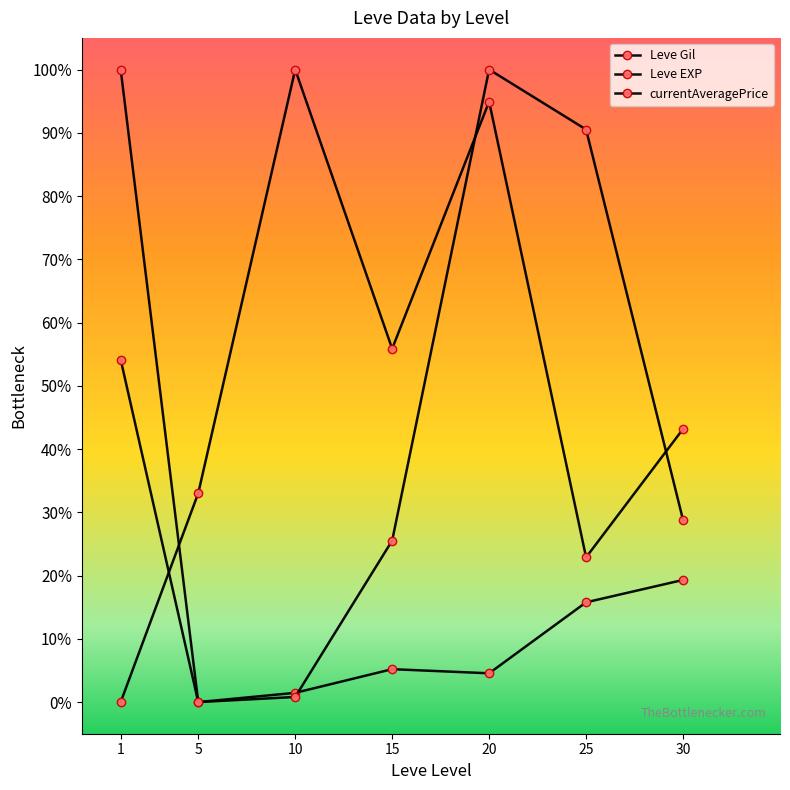

What is the difference between the highest and lowest values at 15?

50.7